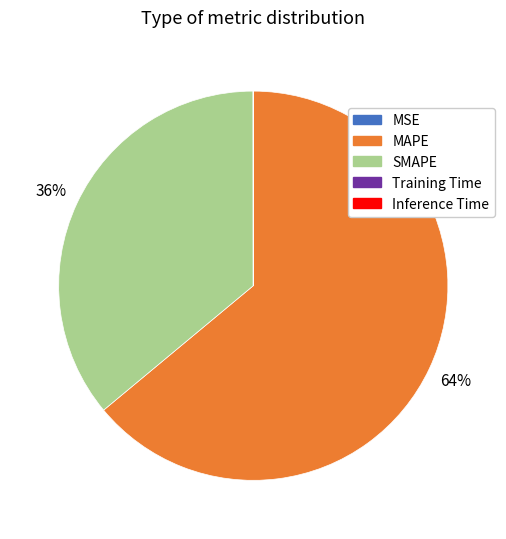

Which has a higher value, MAPE or SMAPE?

MAPE